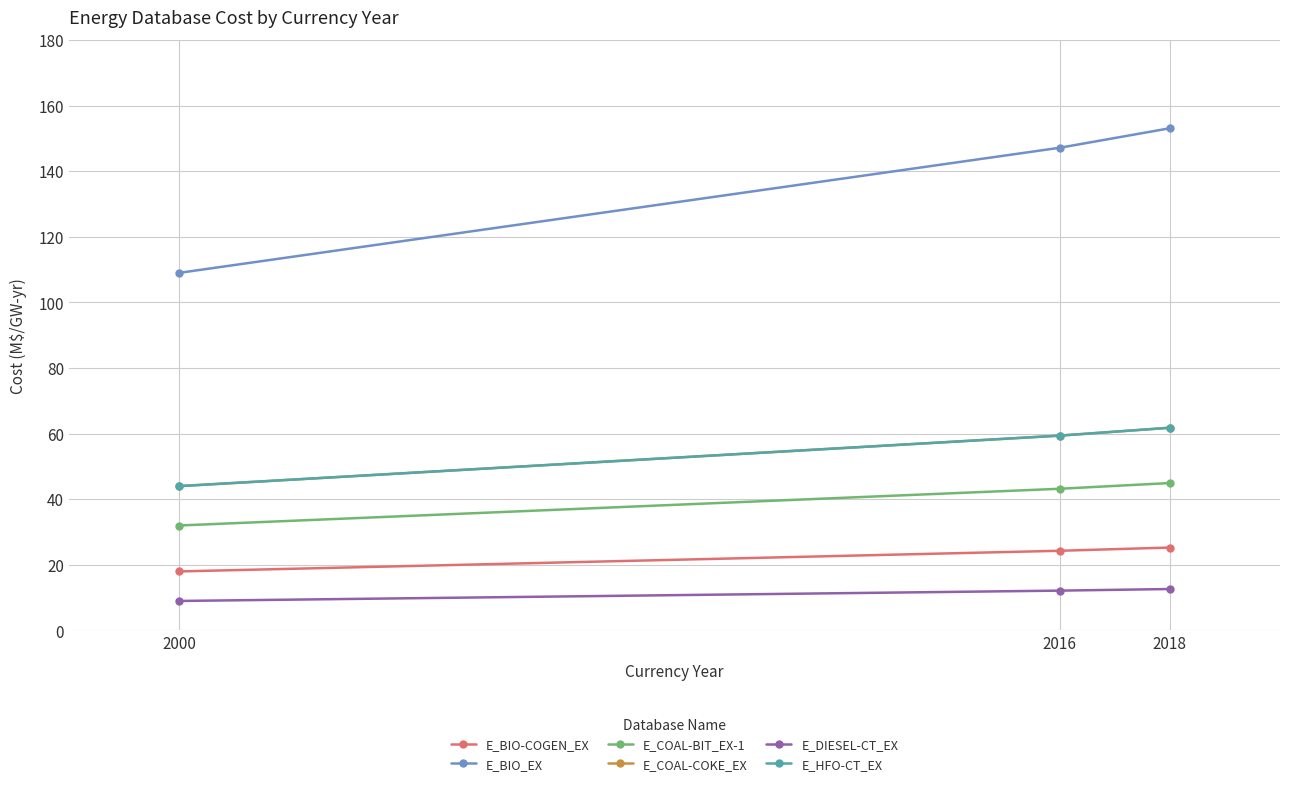

The value of E_BIO_EX at 2016 is 212.3. True or false?

False